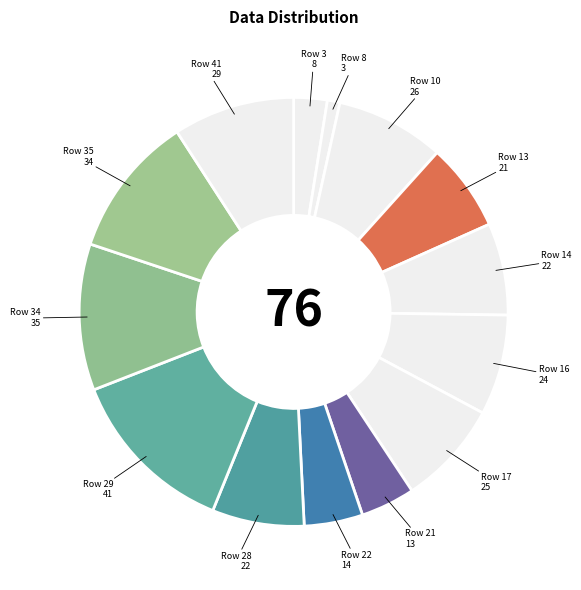

Is there any slice that represents more than half of the pie?

No